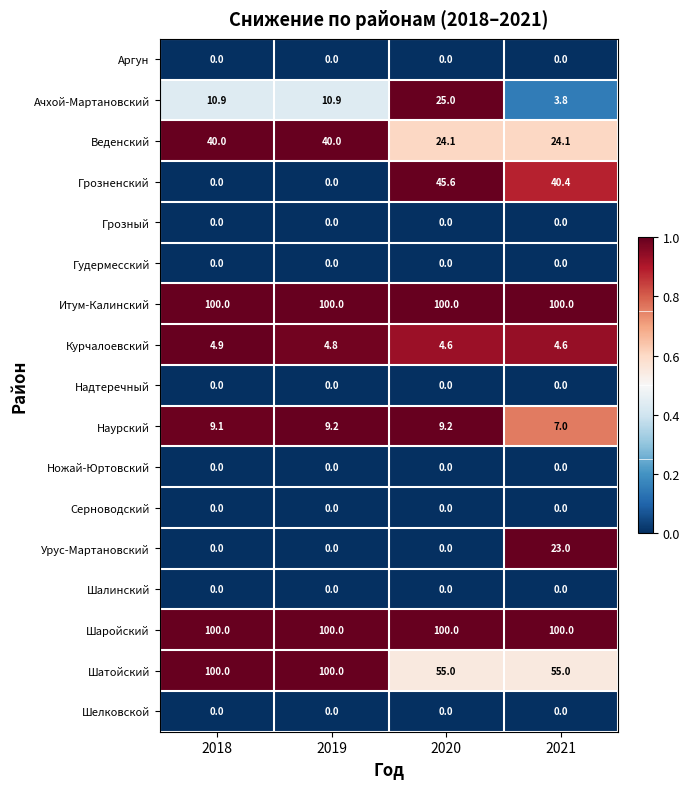

The Итум-Калинский series shows 176.7 at 2019. True or false?

False